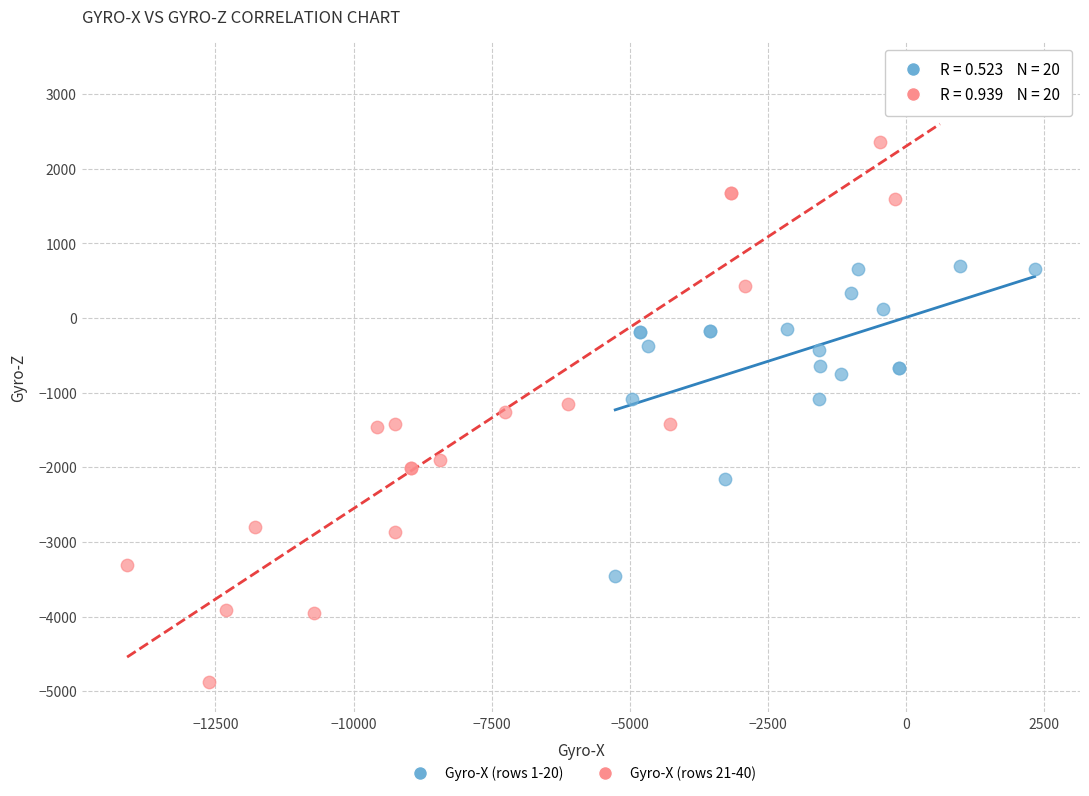

What are all the series names shown in the legend?

Gyro-X (rows 1-20), Gyro-X (rows 21-40)